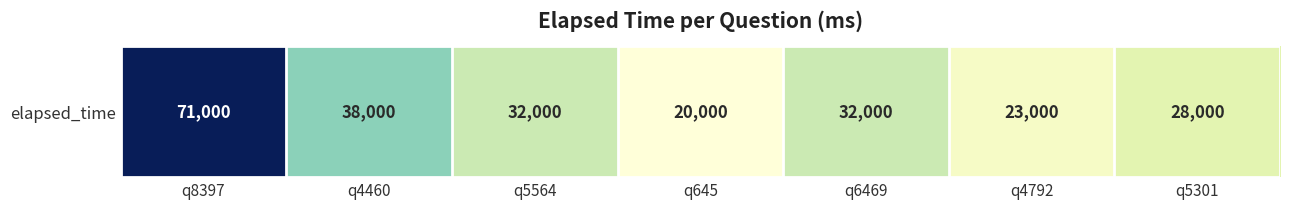

What is the minimum value shown in the chart?

20000